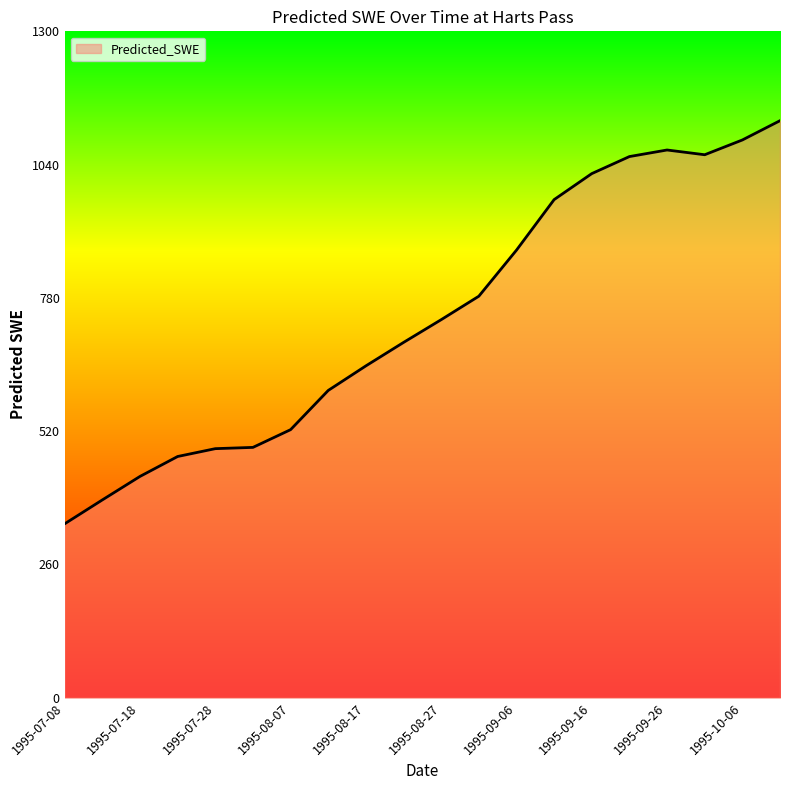

What is the sum of all values?

14850.9